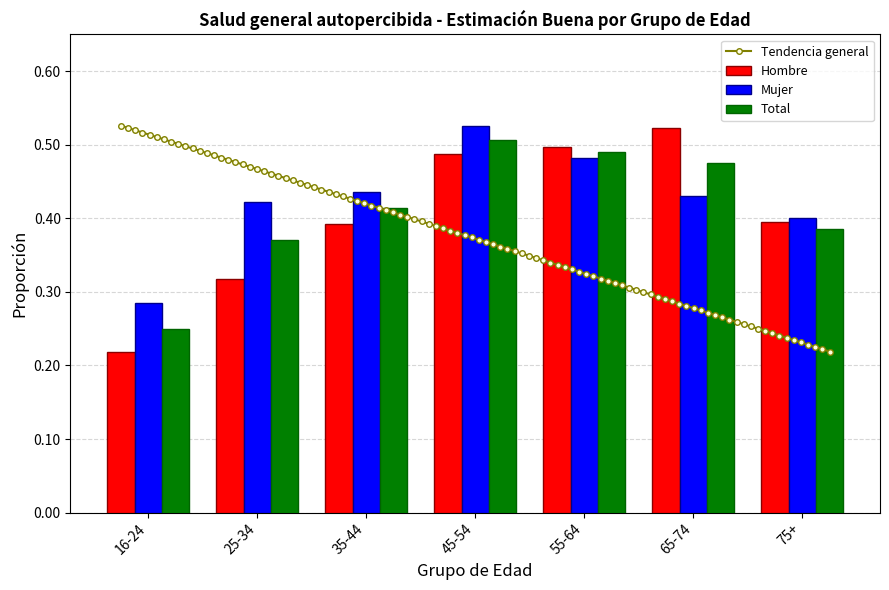

Is the value of Total at 16-24 greater than the value of Hombre at 16-24?

Yes